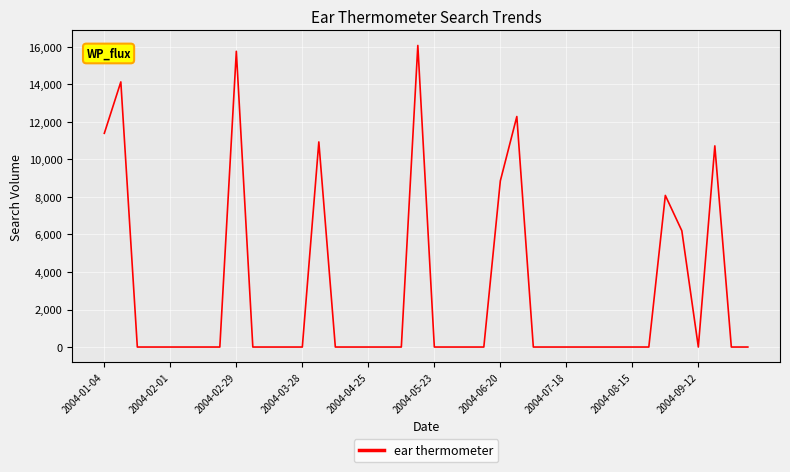

What is the difference between the maximum and minimum values?

16077.7